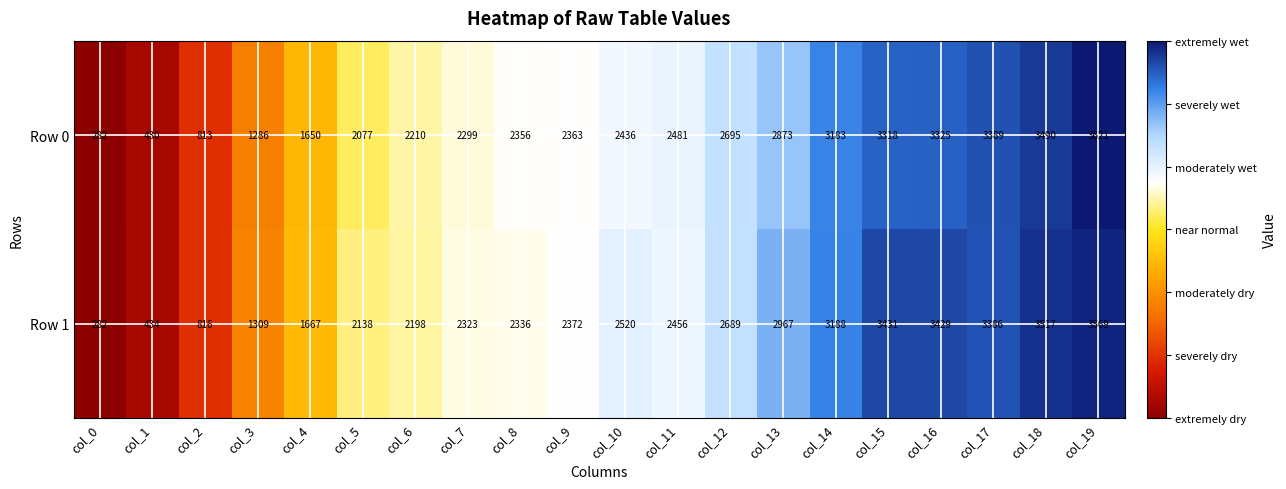

What is the difference between the Row 0 values at col_11 and col_4?

831